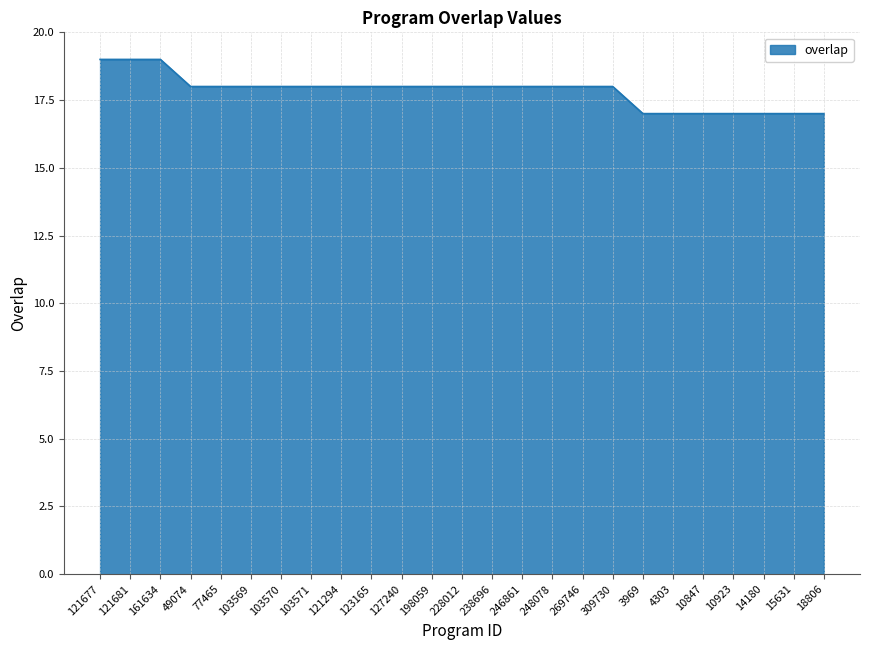

What is the change in value from 198059 to 10847?

-1